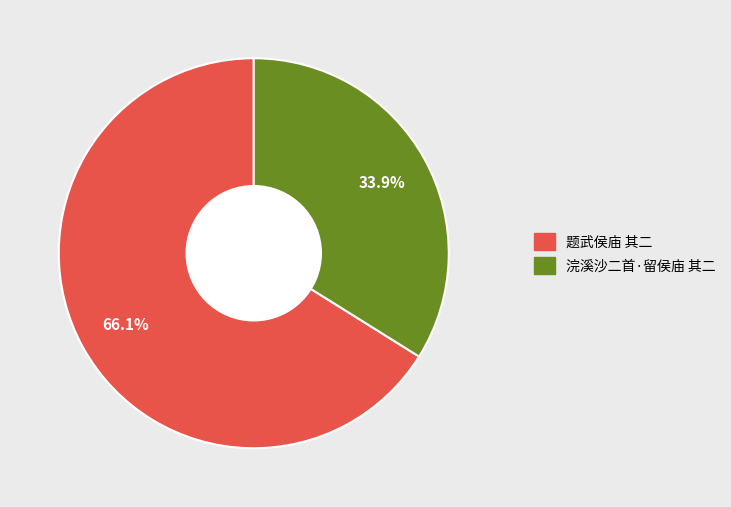

Approximately how many times larger is the value at 浣溪沙二首·留侯庙 其二 compared to 题武侯庙 其二?

0.5